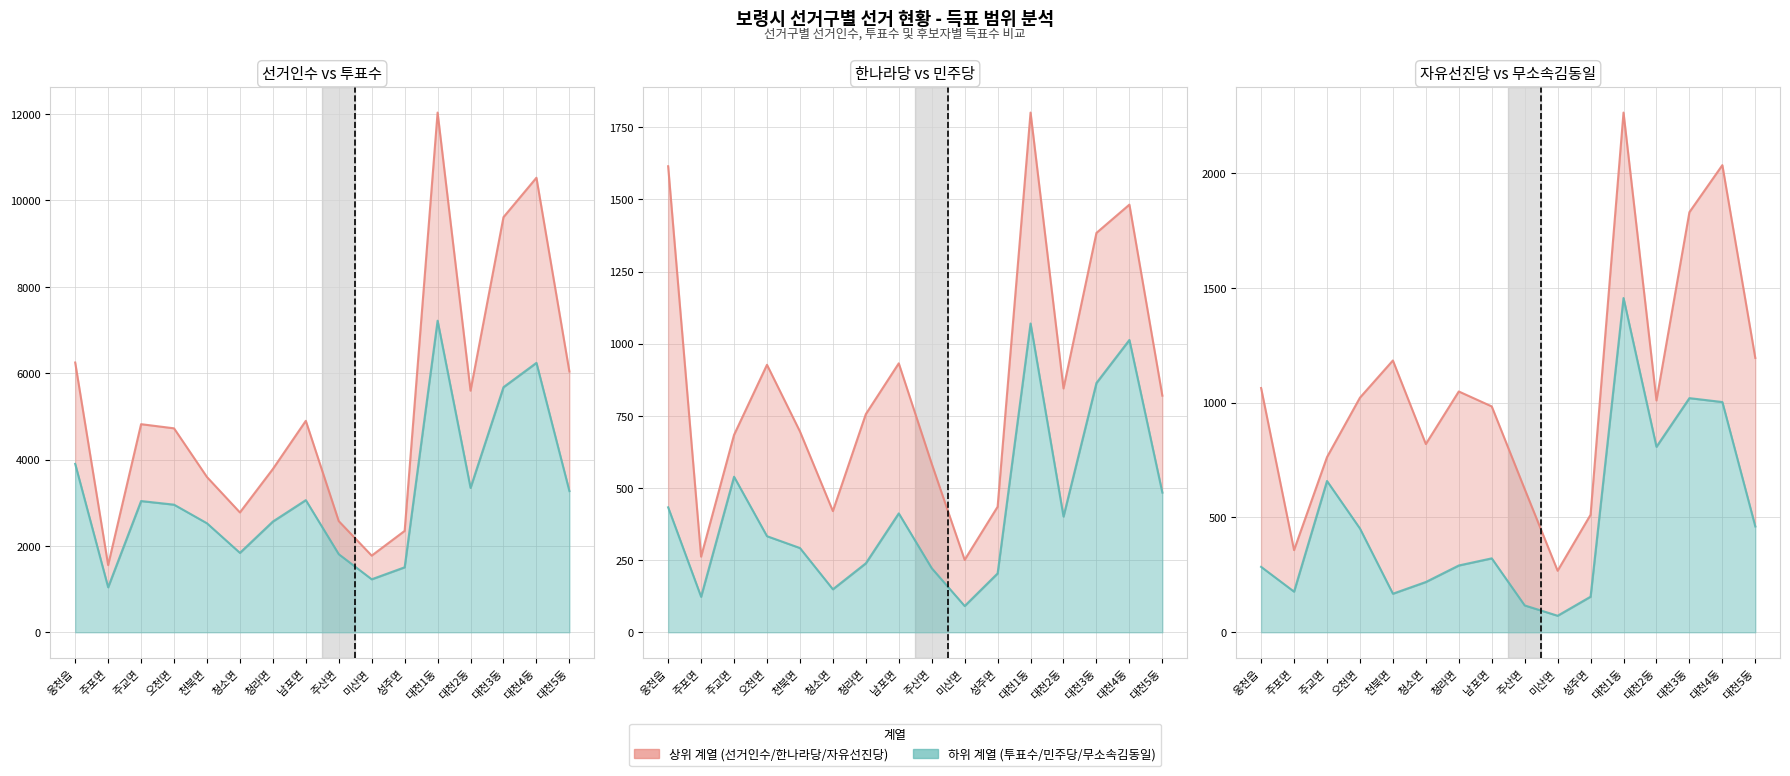

What is the label of the 7th point from the right?

미산면